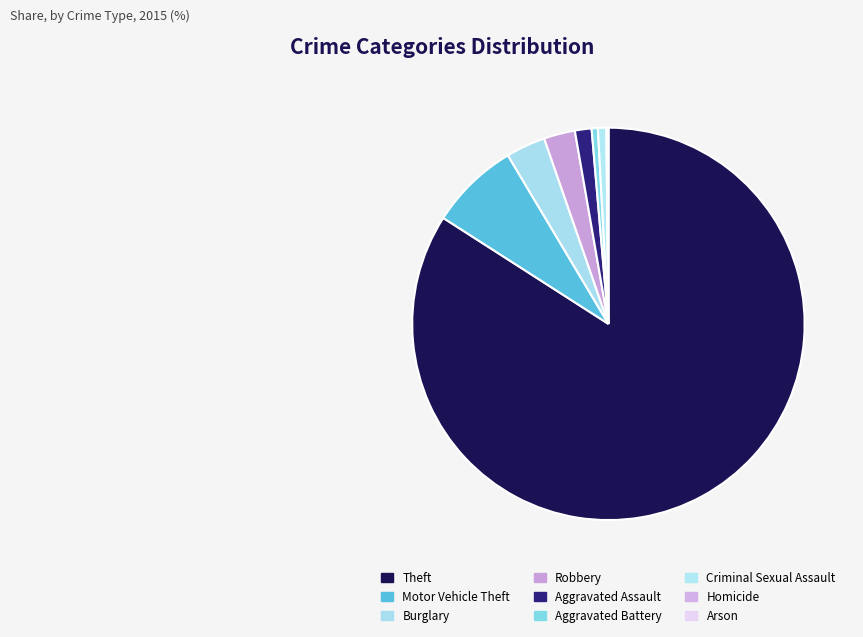

How much of the chart is everything except Aggravated Battery?

99.5%